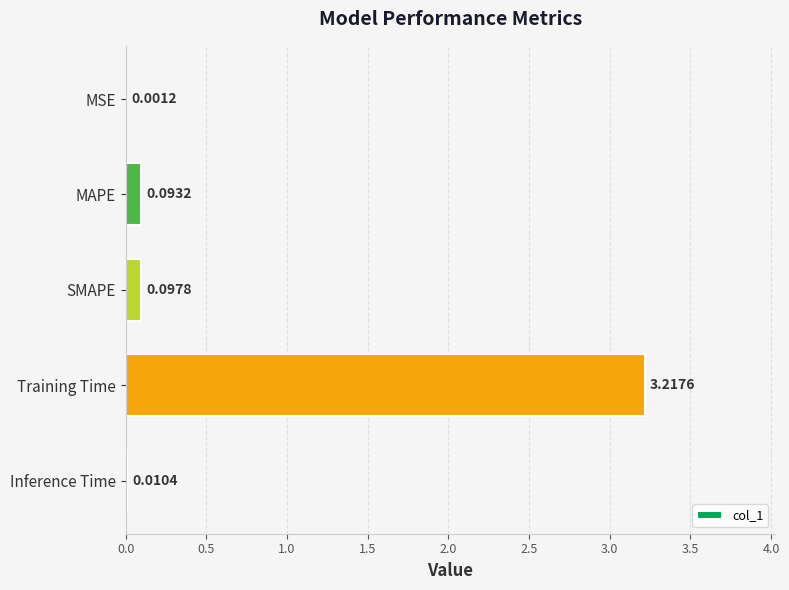

What is the sum of all values?

3.4